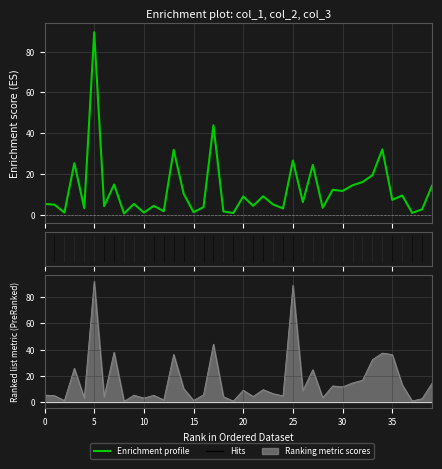

How many points are higher than both their immediate neighbors (excluding endpoints)?

14